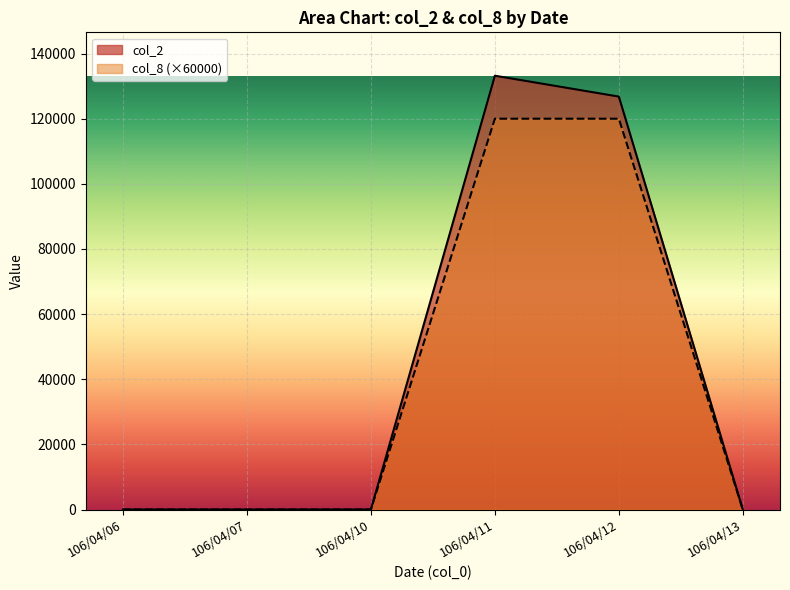

How many lines are shown in the chart?

2